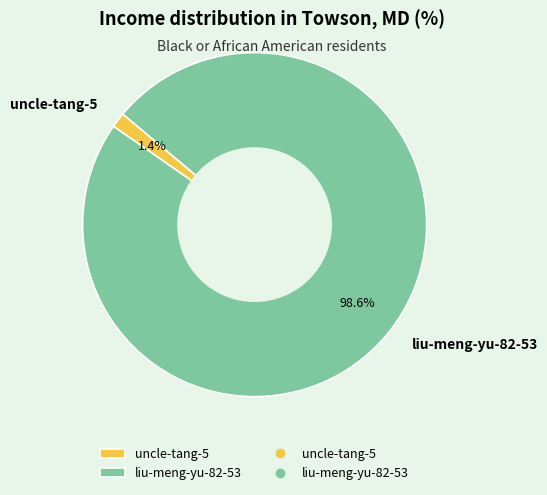

True or false: liu-meng-yu-82-53 accounts for 89% of the total.

False